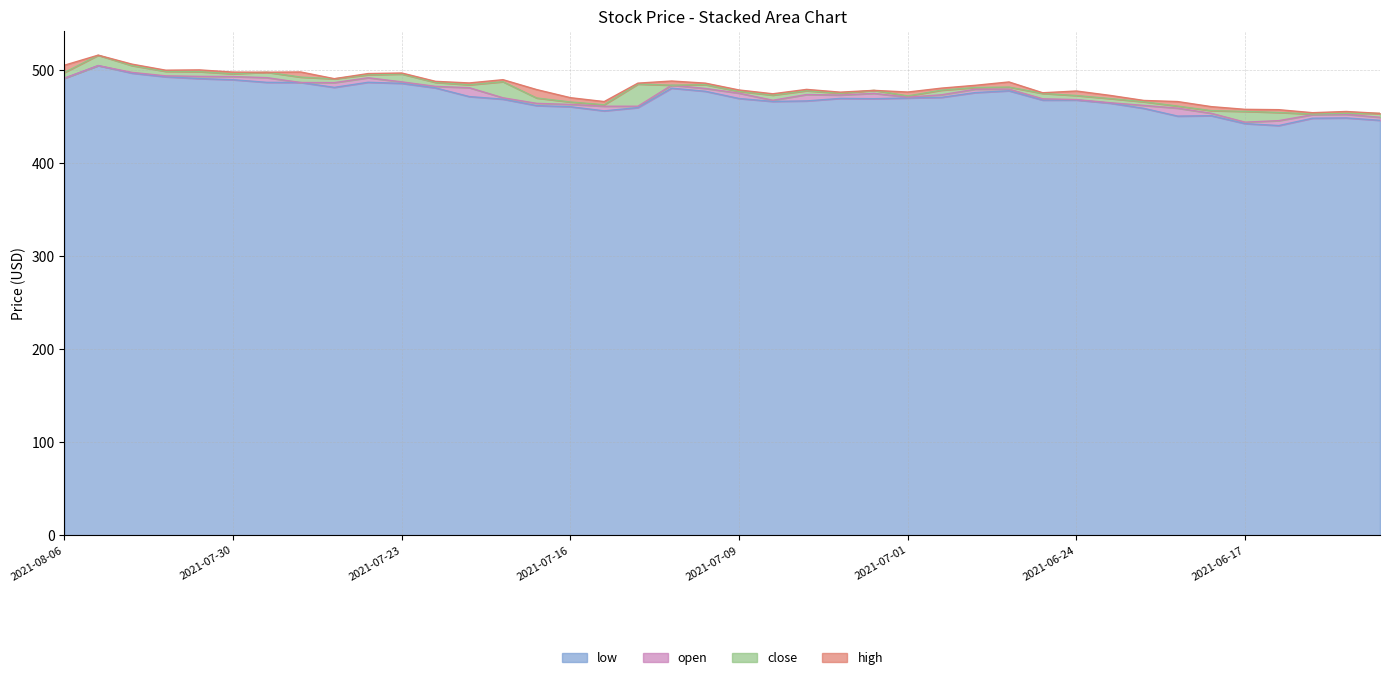

The high series shows 303.2 at 2021-07-16. True or false?

False